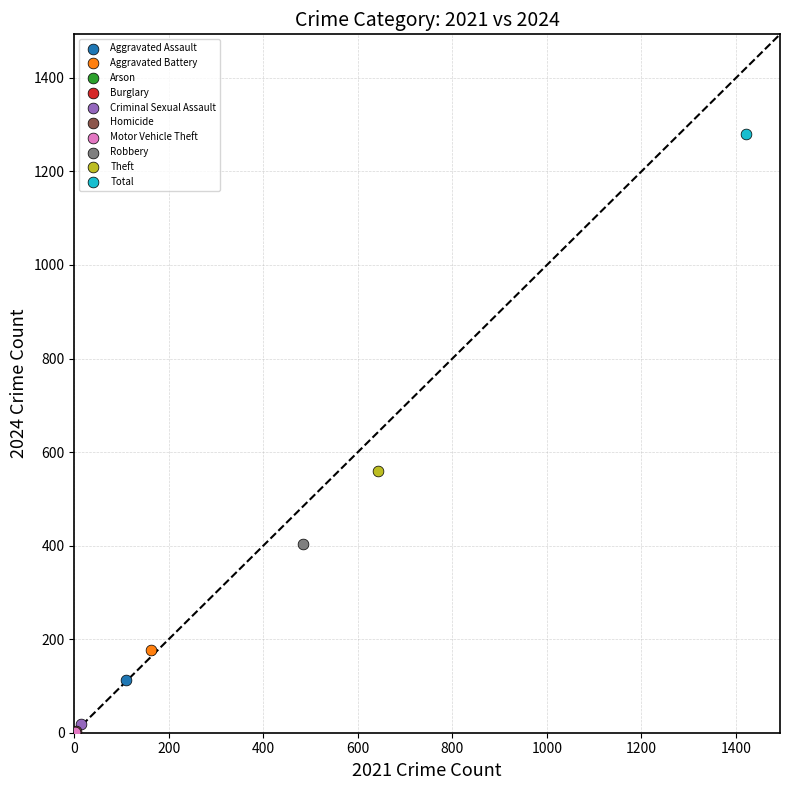

What are all the series names shown in the legend?

Aggravated Assault, Aggravated Battery, Arson, Burglary, Criminal Sexual Assault, Homicide, Motor Vehicle Theft, Robbery, Theft, Total